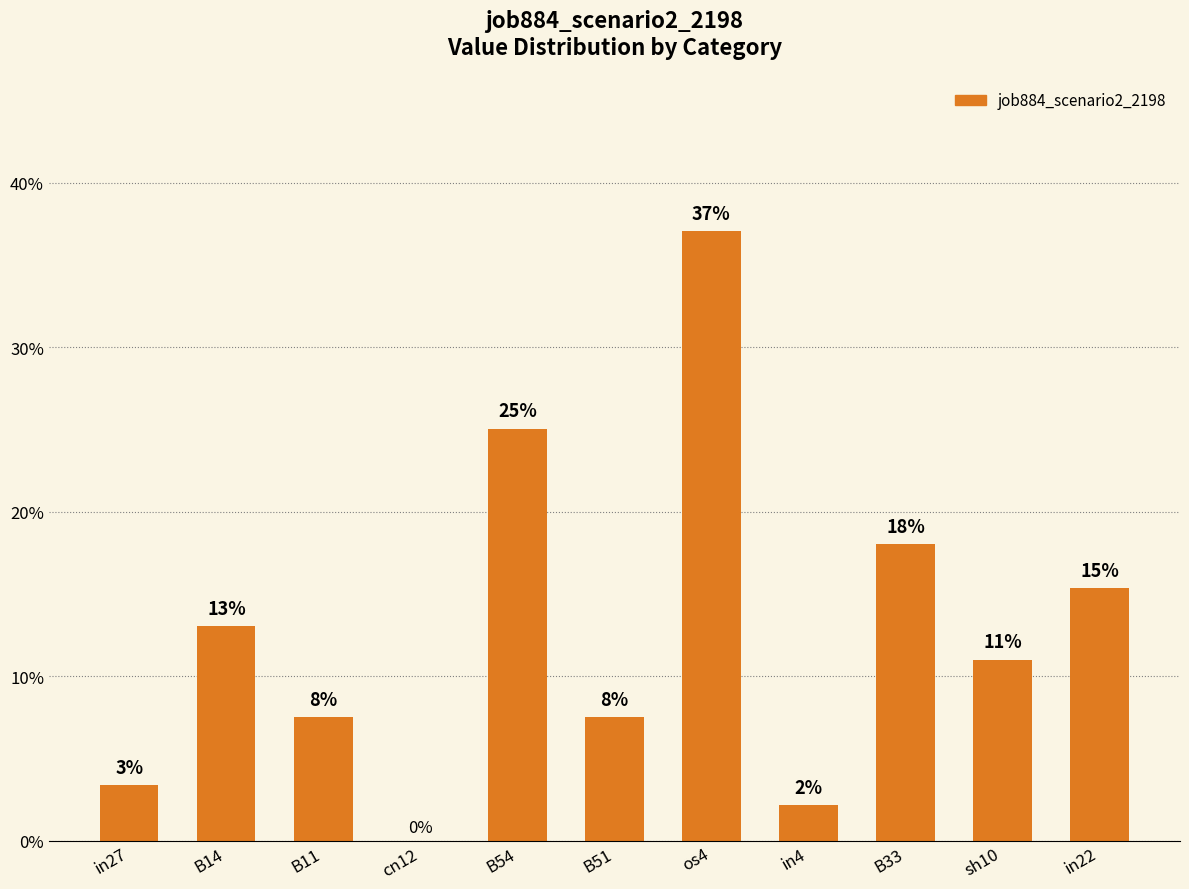

What is the label of the 3rd bar from the left?

B11